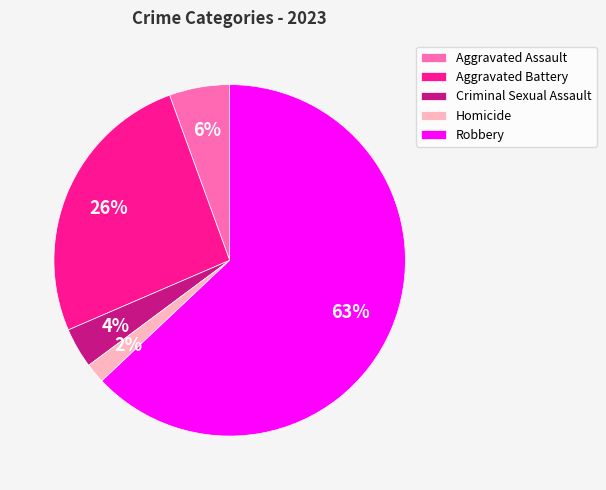

What is the largest slice in the pie chart?

Robbery